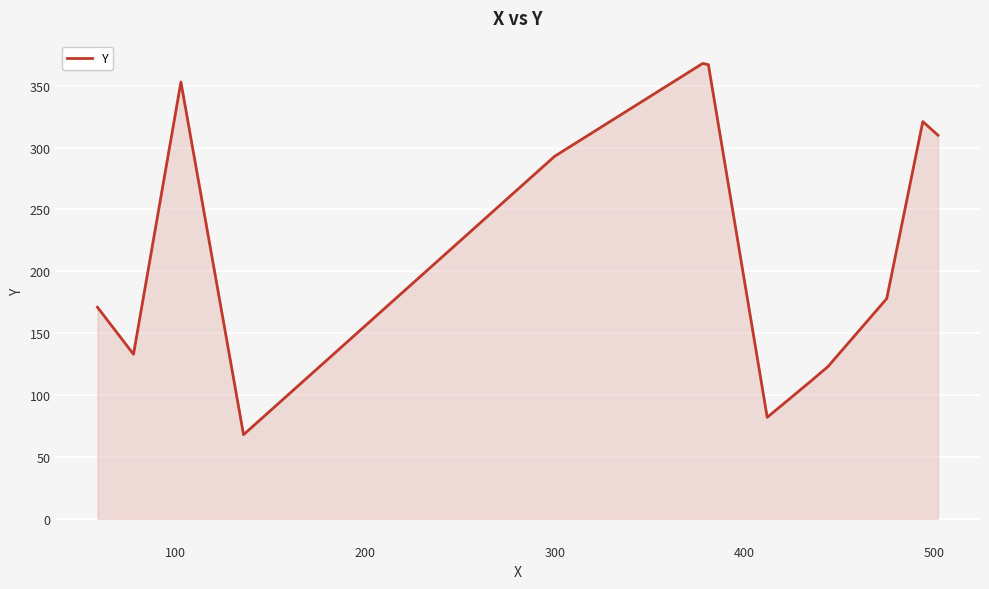

What is the difference between the maximum and minimum values?

300